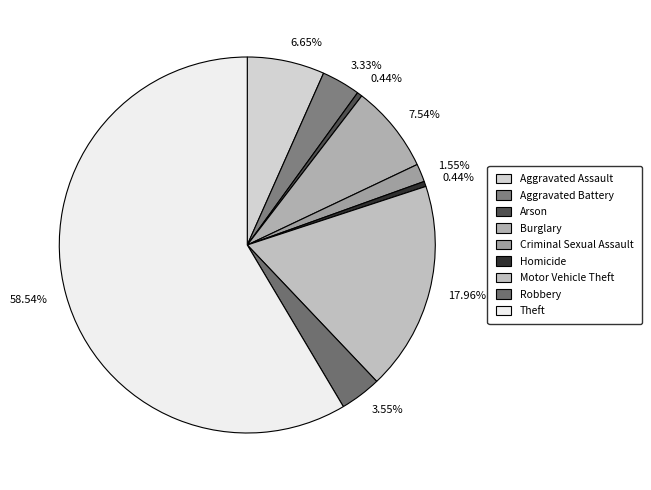

Count the number of slices in the pie.

9